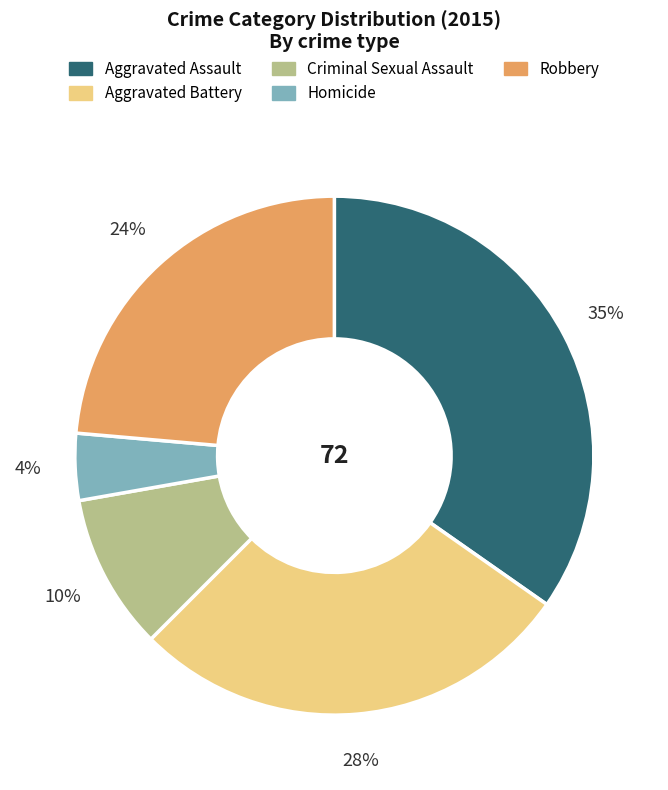

Which slice is the smallest?

Homicide